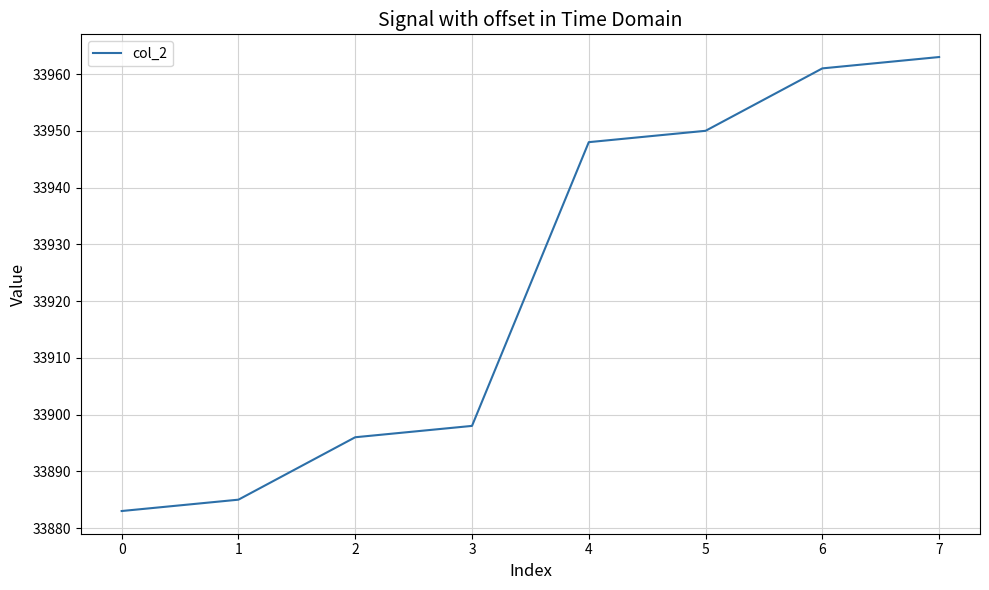

What is the change in value from 1 to 4?

+63